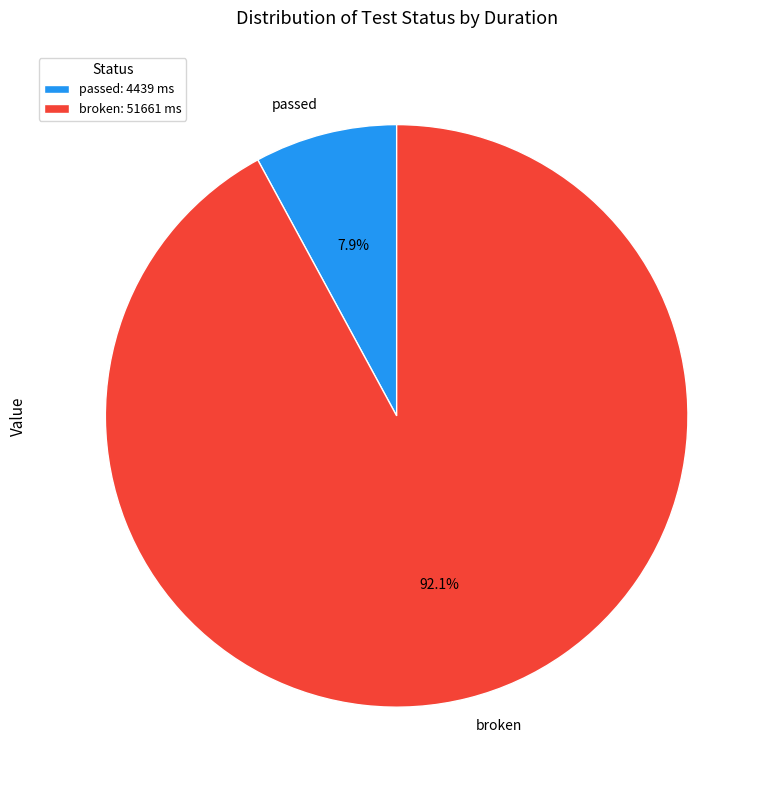

To the nearest percent, what percentage of the pie is broken?

92%